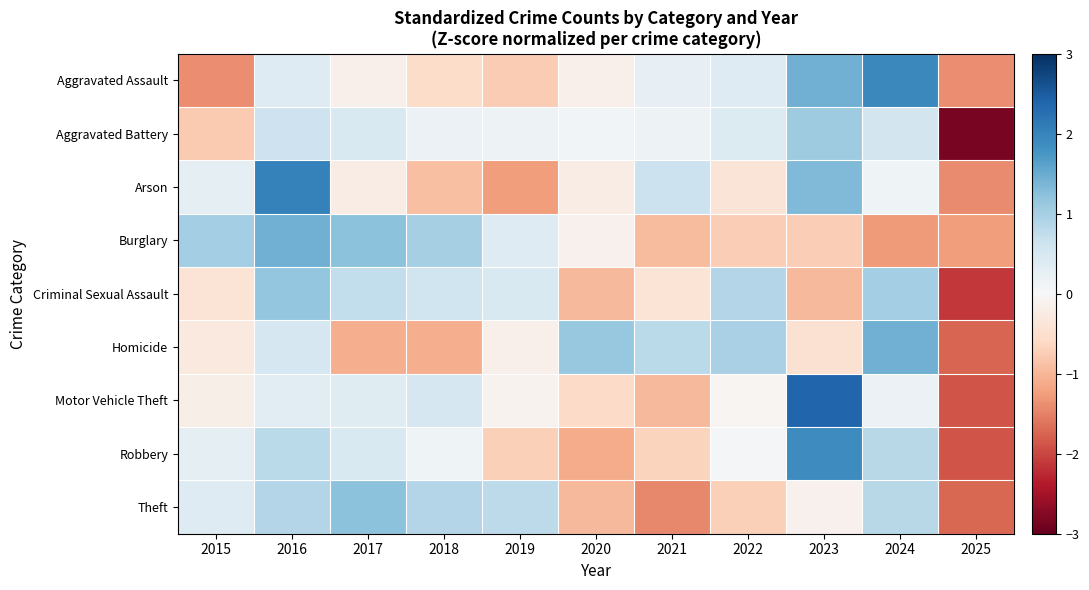

What is the greatest value displayed?

2.4